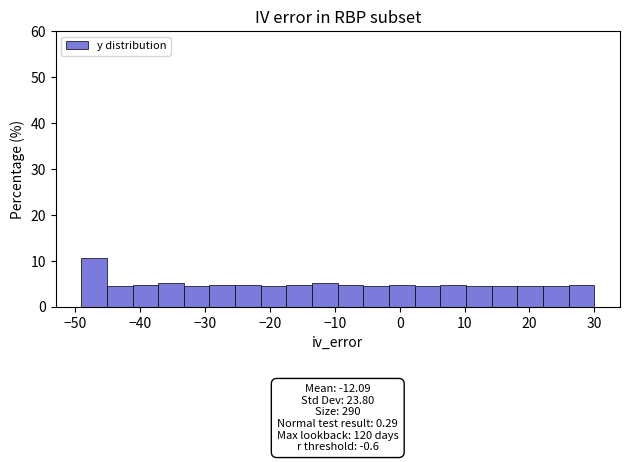

Read against the x-axis, roughly where is the centre of the tallest bar?

-47